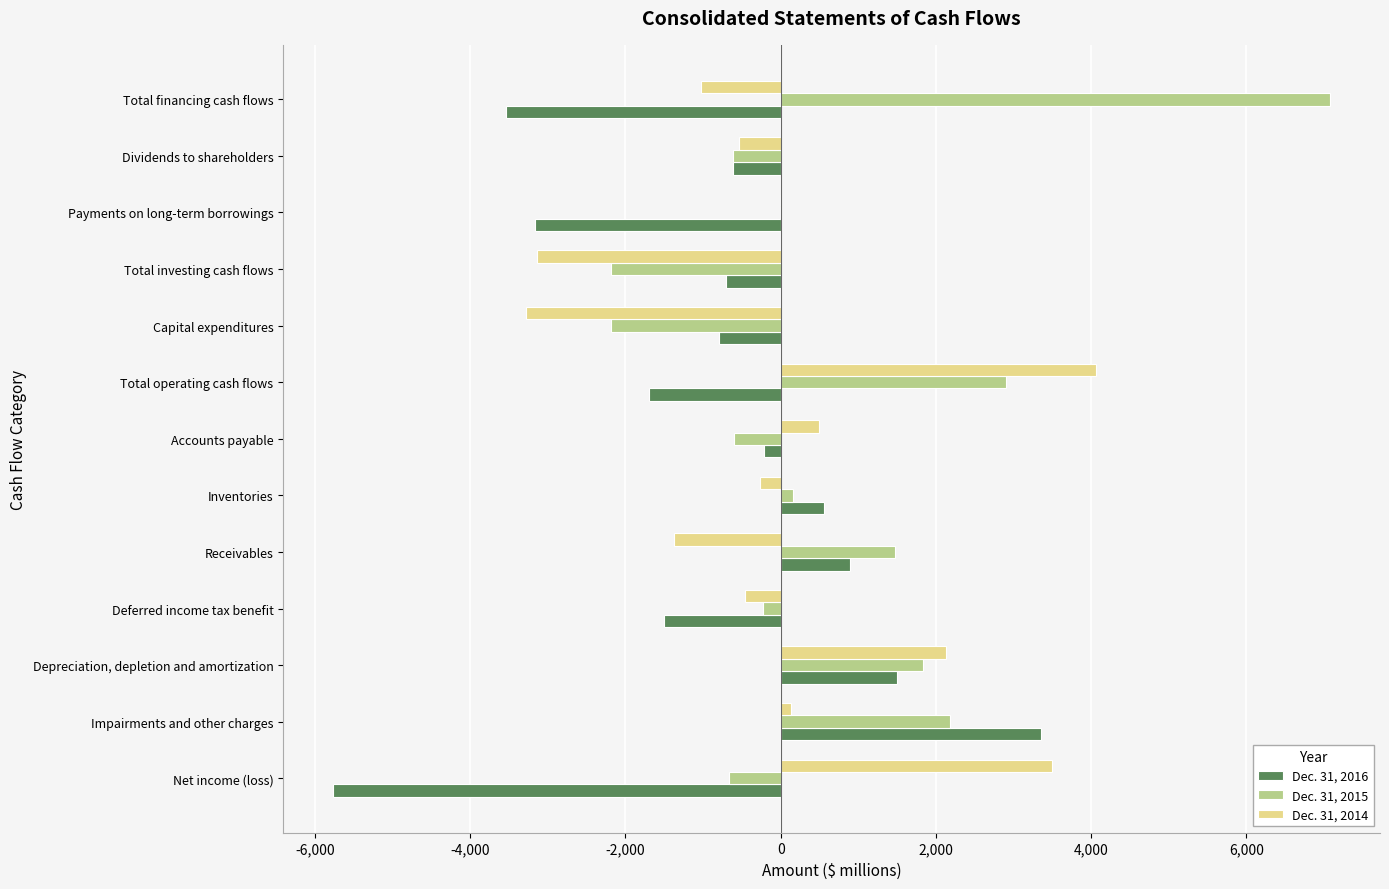

How many distinct data groups are displayed?

3